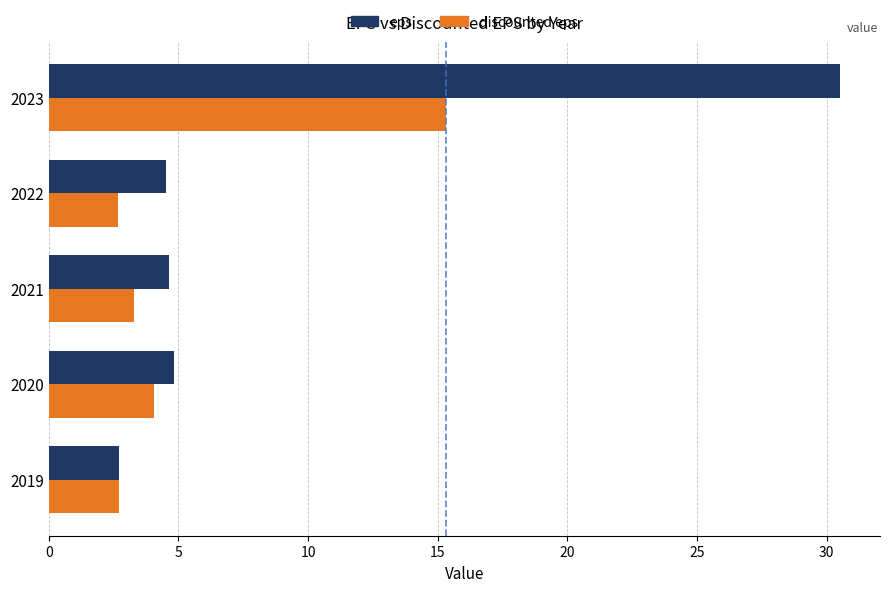

List the series in order of their overall mean, highest first.

eps, discounted eps